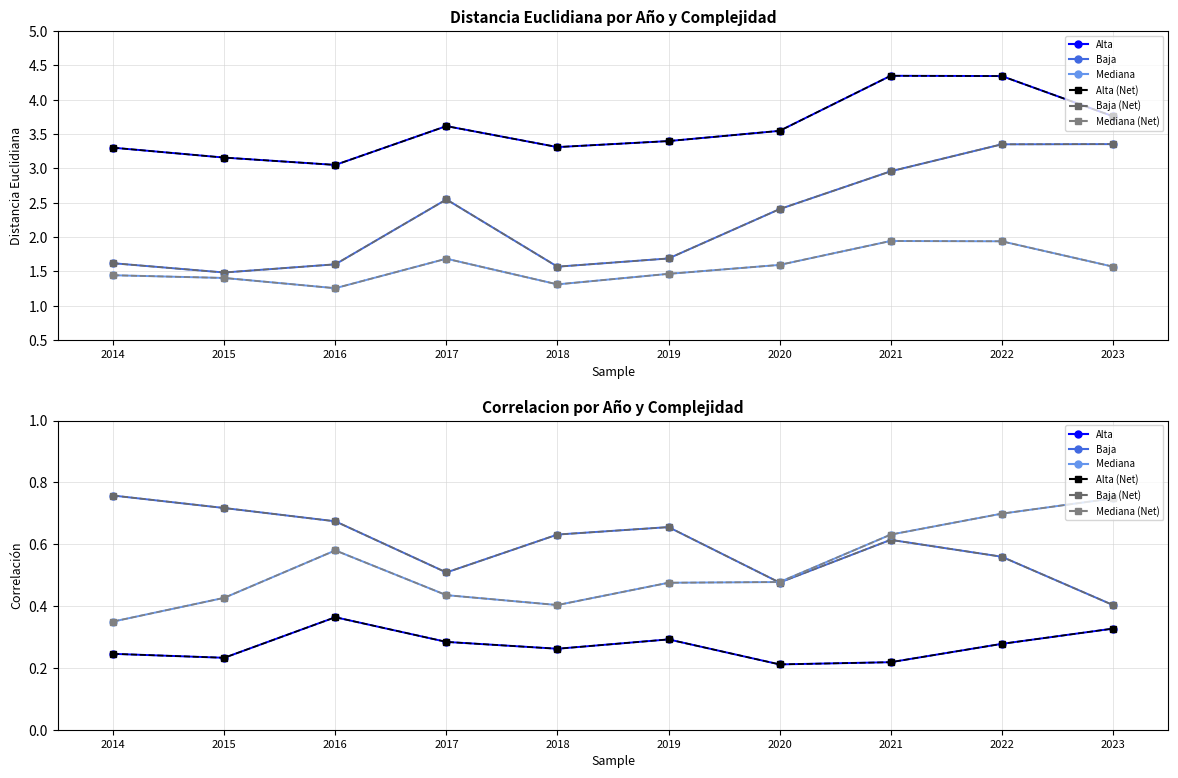

Reading left to right, what are all the values shown in this chart?

Alta - Distancia_Euclidiana: 3.3	3.2	3.1	3.6	3.3	3.4	3.5	4.3	4.3	3.8
Baja - Distancia_Euclidiana: 1.6	1.5	1.6	2.5	1.6	1.7	2.4	3.0	3.4	3.4
Mediana - Distancia_Euclidiana: 1.4	1.4	1.3	1.7	1.3	1.5	1.6	1.9	1.9	1.6
Alta - Correlacion: 0.2	0.2	0.4	0.3	0.3	0.3	0.2	0.2	0.3	0.3
Baja - Correlacion: 0.8	0.7	0.7	0.5	0.6	0.7	0.5	0.6	0.6	0.4
Mediana - Correlacion: 0.3	0.4	0.6	0.4	0.4	0.5	0.5	0.6	0.7	0.7